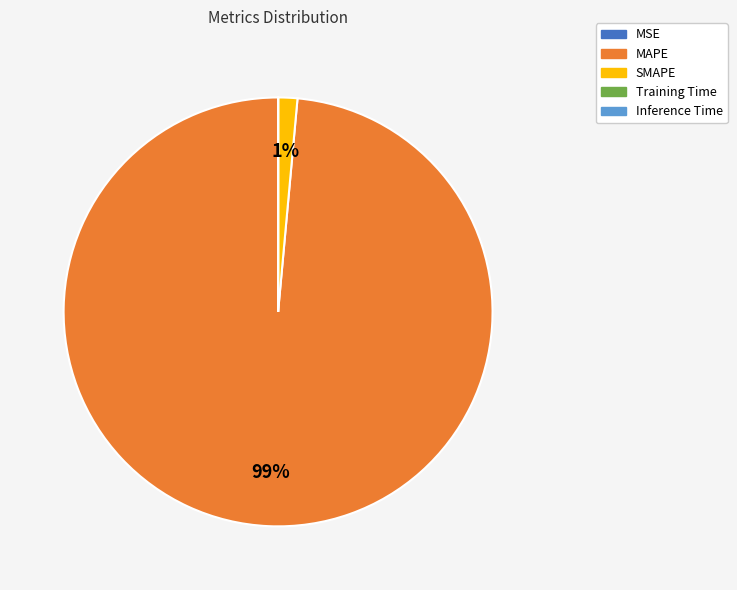

True or false: MAPE accounts for 99% of the total.

True